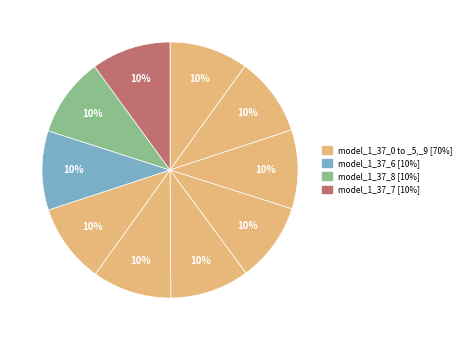

Which slice is the smallest?

model_1_37_0